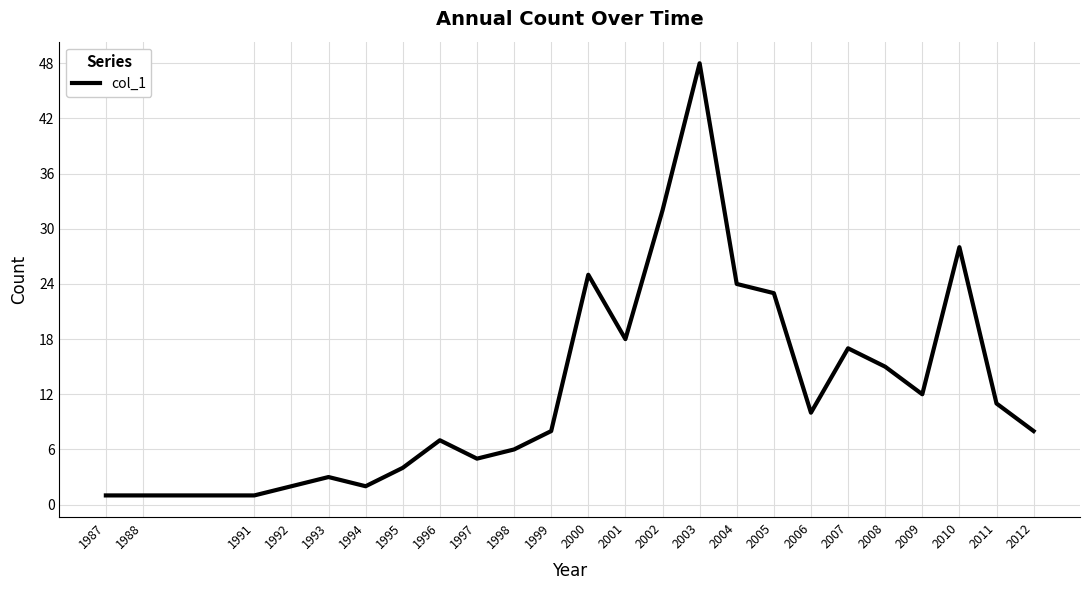

Between 2006 and 1994, which is larger?

2006